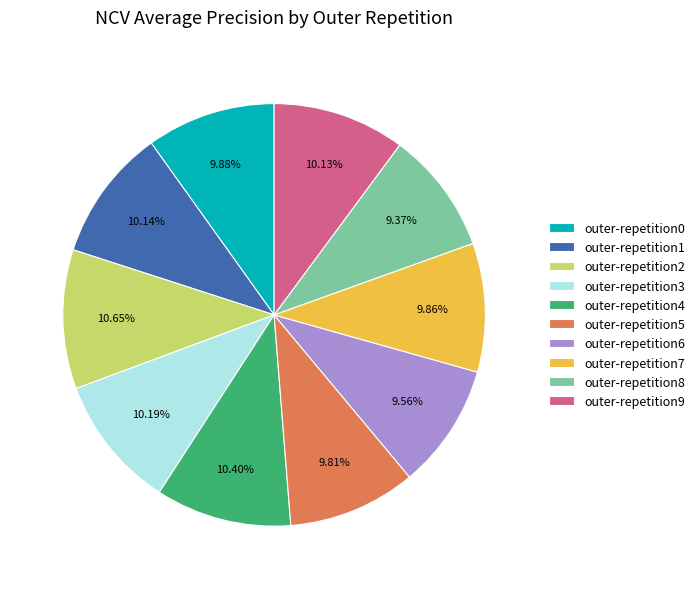

What percentage do outer-repetition9 and outer-repetition0 together represent?

20.0%